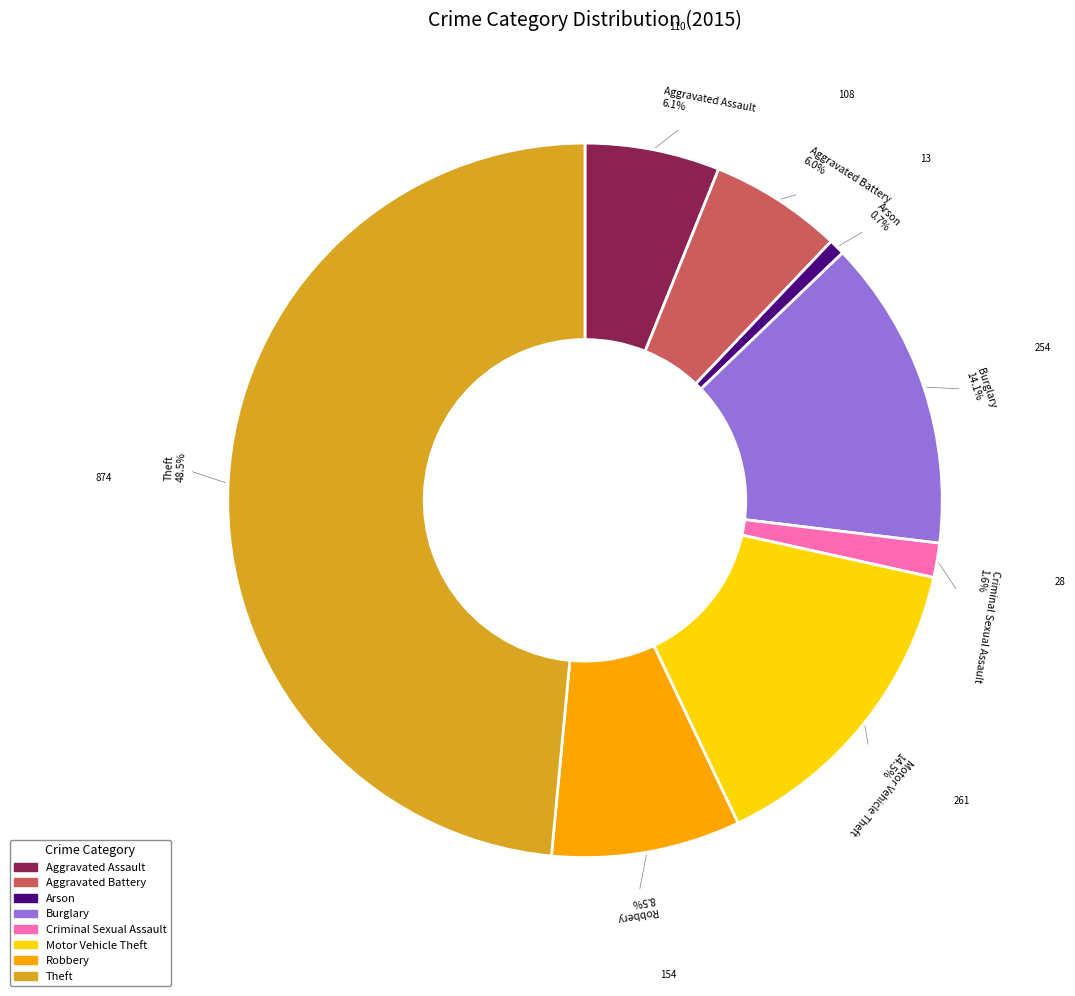

What portion of the pie excludes Aggravated Battery?

94.0%